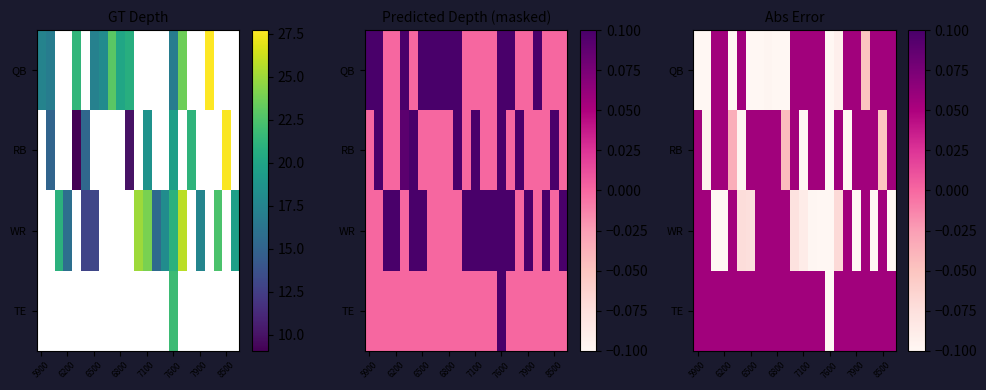

Which series has the widest spread of values?

RB